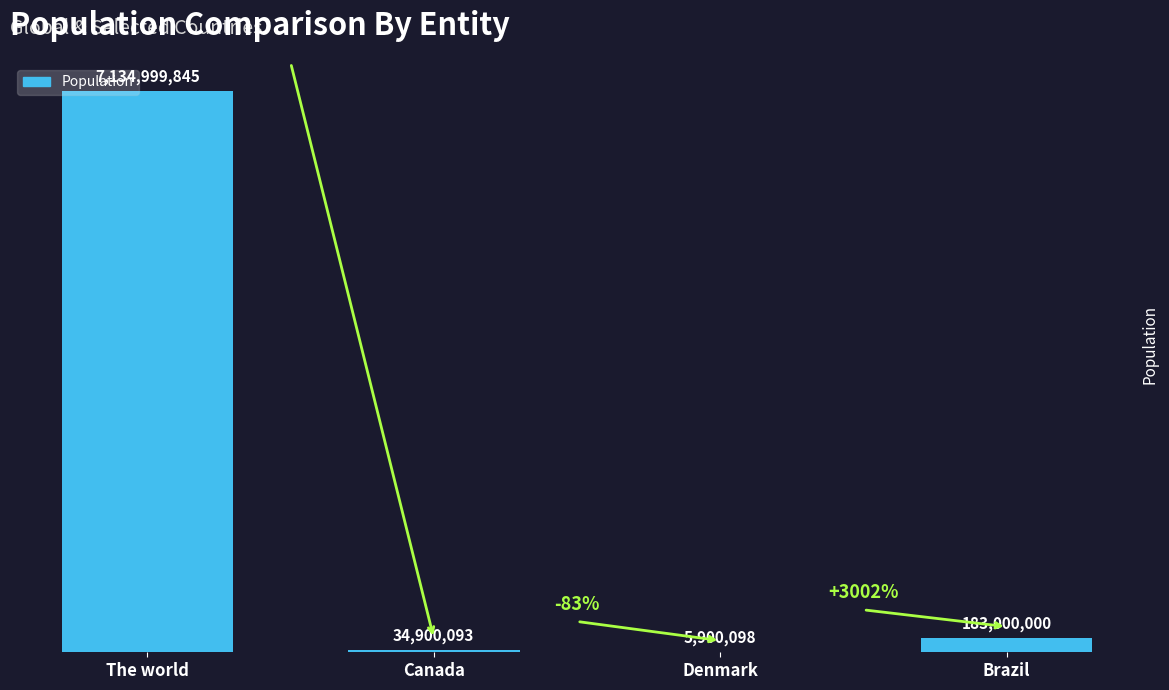

What is the sum of the values at Denmark and Canada?

40800191